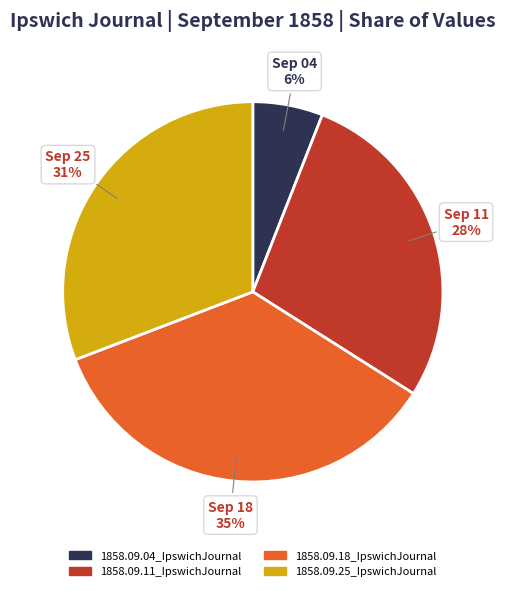

What percentage is the 1858.09.04_IpswichJournal slice, to the nearest percent?

6%